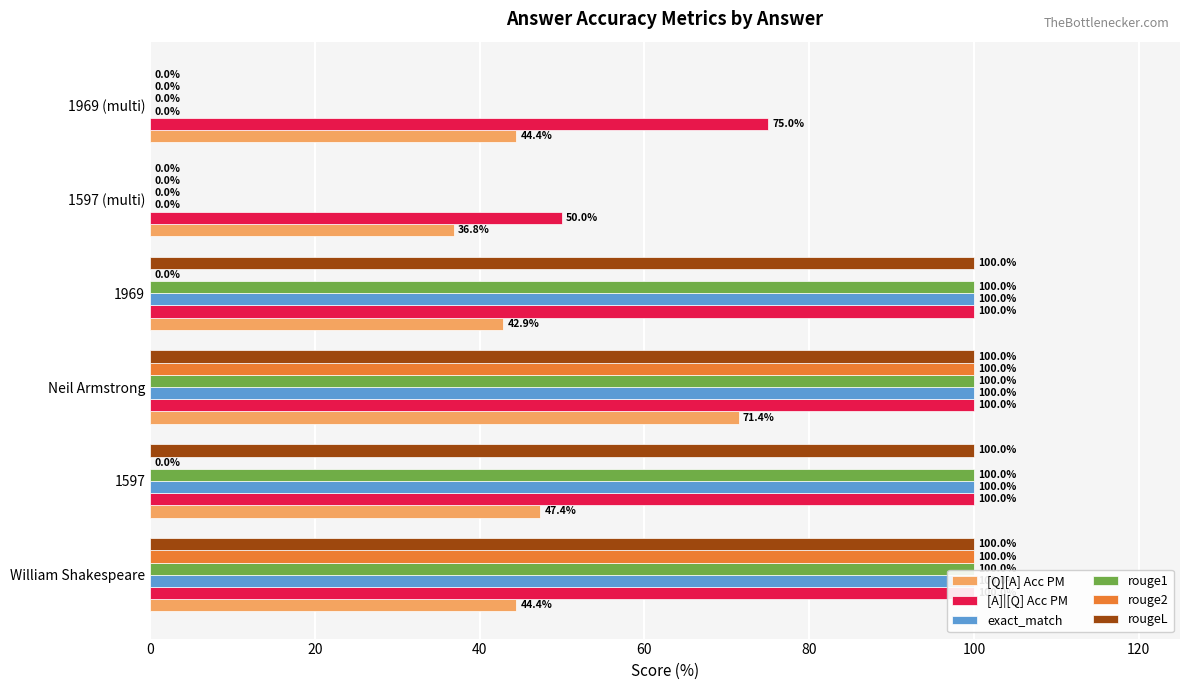

What is the spread (max minus min) of values at 1597 (multi)?

50.0